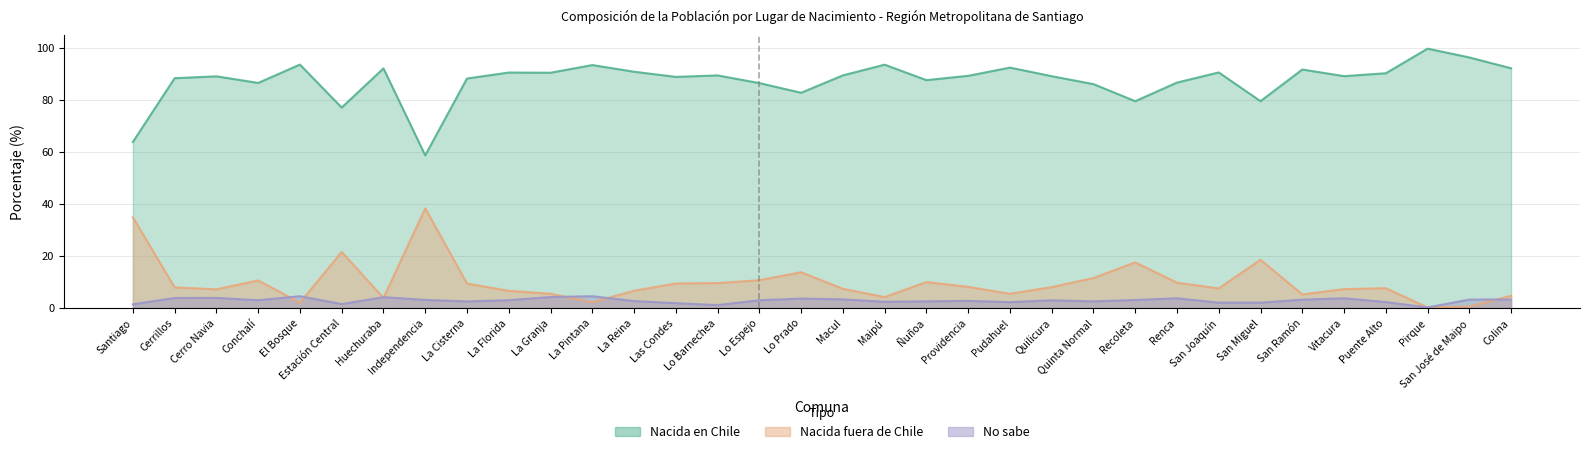

How many intersections are there between Nacida fuera de Chile and No sabe?

7